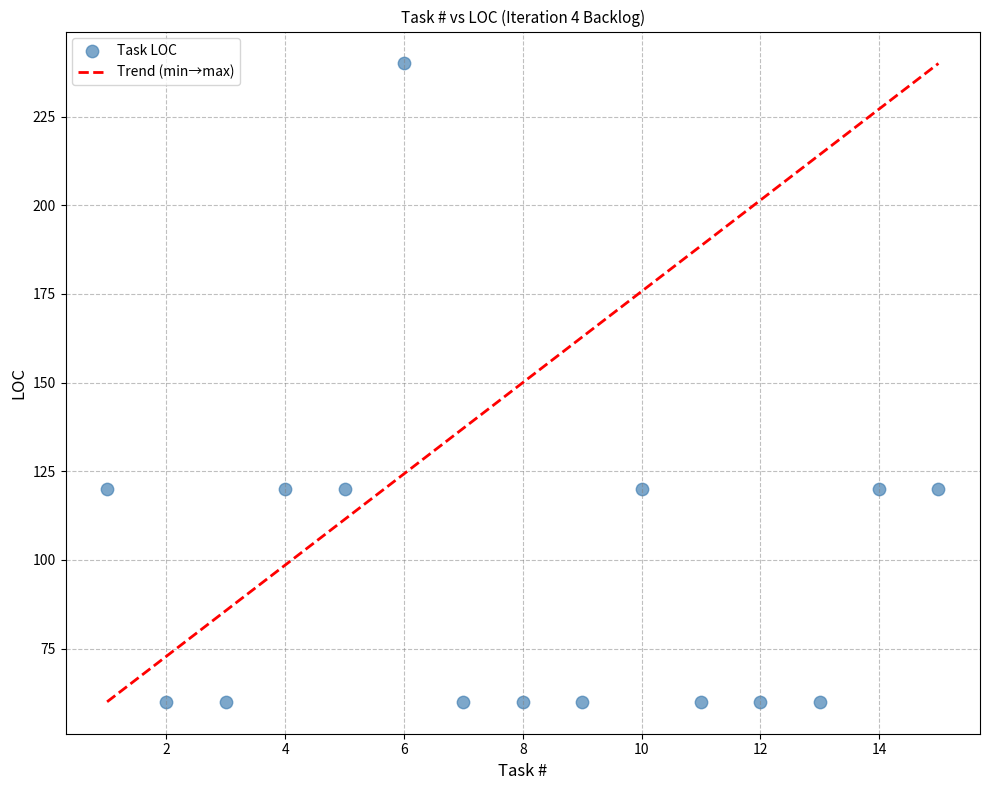

What is the range of Y values (max minus min)?

180